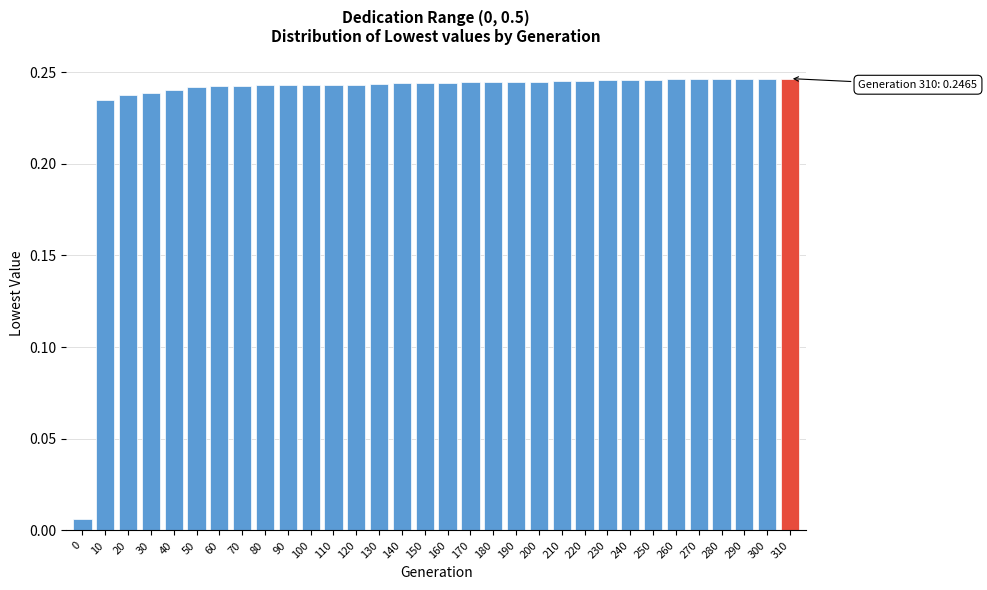

Is it true that the value at 210 is 0.1?

False